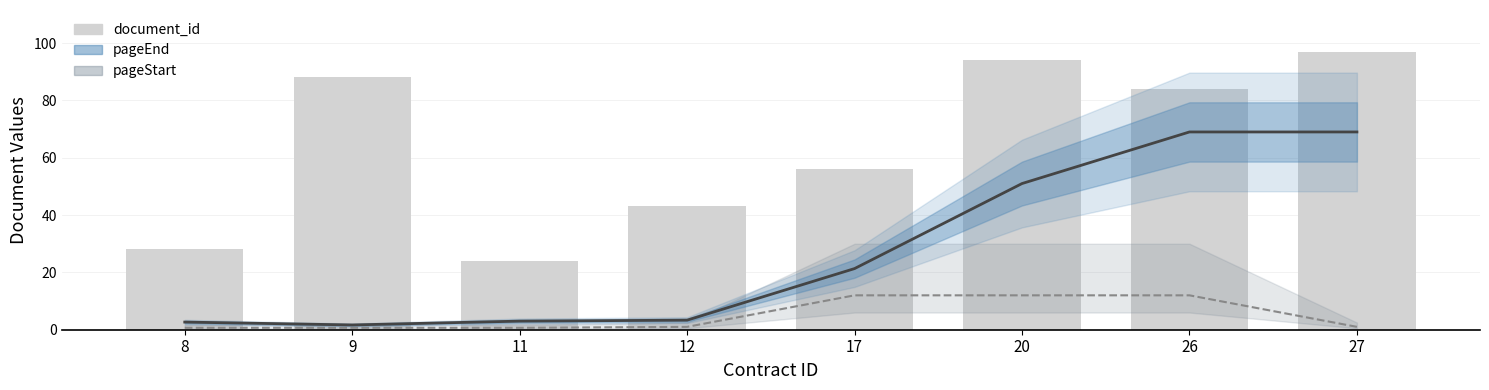

Is it true that pageEnd equals 104.3 at 27?

False